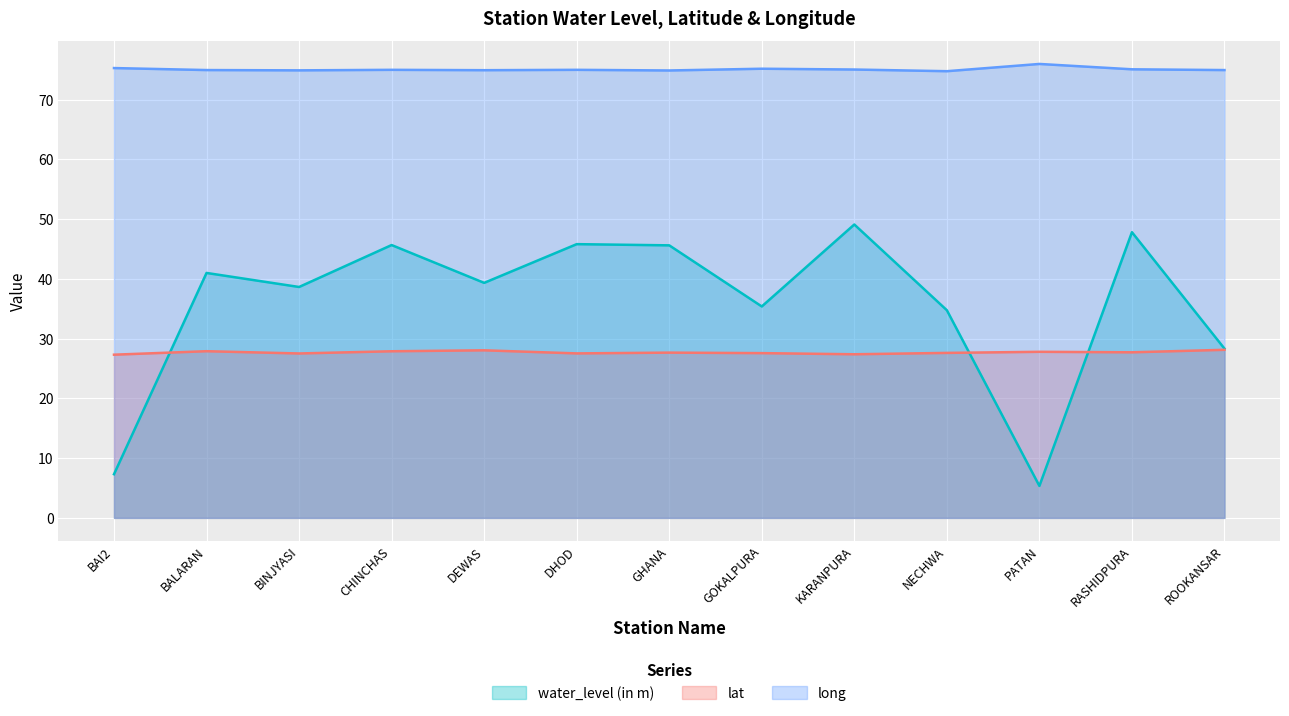

True or false: lat and long intersect in this chart.

False